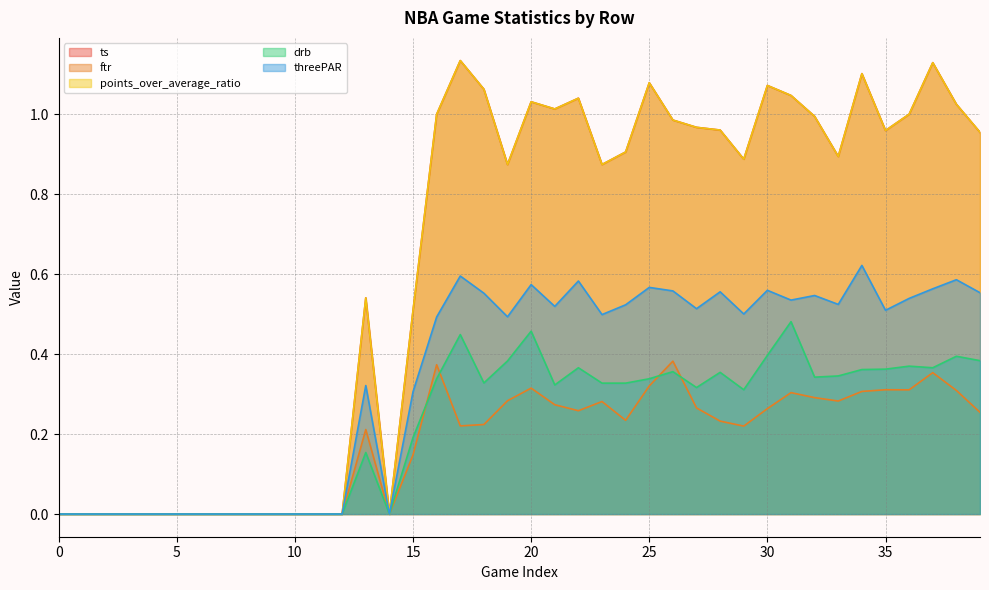

Reading left to right, extract all data points from this chart.

ts: 0.0	0.0	0.0	0.0	0.0	0.0	0.0	0.0	0.0	0.0	0.0	0.0	0.0	0.5	0.0	0.5	1.0	1.1	1.1	0.9	1.0	1.0	1.0	0.9	0.9	1.1	1.0	1.0	1.0	0.9	1.1	1.0	1.0	0.9	1.1	1.0	1.0	1.1	1.0	1.0
ftr: 0.0	0.0	0.0	0.0	0.0	0.0	0.0	0.0	0.0	0.0	0.0	0.0	0.0	0.2	0.0	0.1	0.4	0.2	0.2	0.3	0.3	0.3	0.3	0.3	0.2	0.3	0.4	0.3	0.2	0.2	0.3	0.3	0.3	0.3	0.3	0.3	0.3	0.4	0.3	0.3
points_over_average_ratio: 0.0	0.0	0.0	0.0	0.0	0.0	0.0	0.0	0.0	0.0	0.0	0.0	0.0	0.5	0.0	0.5	1.0	1.1	1.1	0.9	1.0	1.0	1.0	0.9	0.9	1.1	1.0	1.0	1.0	0.9	1.1	1.0	1.0	0.9	1.1	1.0	1.0	1.1	1.0	1.0
drb: 0.0	0.0	0.0	0.0	0.0	0.0	0.0	0.0	0.0	0.0	0.0	0.0	0.0	0.2	0.0	0.2	0.3	0.4	0.3	0.4	0.5	0.3	0.4	0.3	0.3	0.3	0.4	0.3	0.4	0.3	0.4	0.5	0.3	0.3	0.4	0.4	0.4	0.4	0.4	0.4
threePAR: 0.0	0.0	0.0	0.0	0.0	0.0	0.0	0.0	0.0	0.0	0.0	0.0	0.0	0.3	0.0	0.3	0.5	0.6	0.6	0.5	0.6	0.5	0.6	0.5	0.5	0.6	0.6	0.5	0.6	0.5	0.6	0.5	0.5	0.5	0.6	0.5	0.5	0.6	0.6	0.6